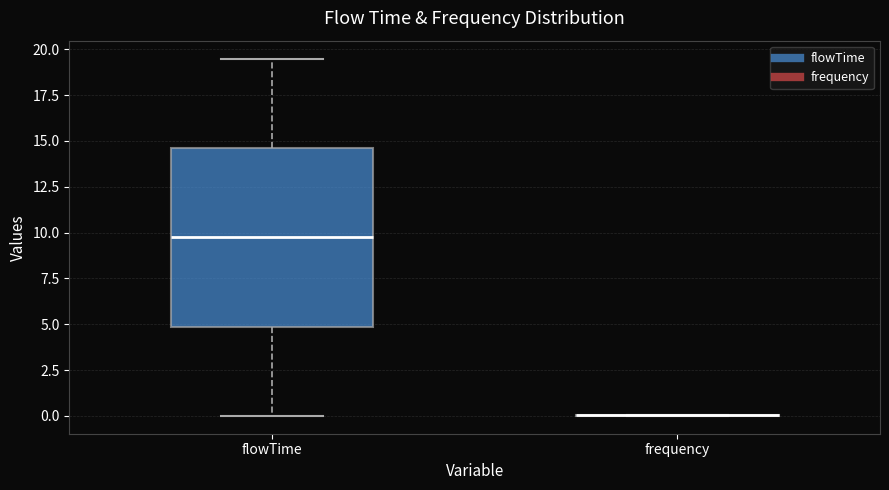

Reading left to right, read every box against the y-axis: the position of its median line, the range the box covers, and the ends of its whiskers. The values are not printed on the chart, so give them approximately, as read against the axis.

flowTime: median 10.0, box 5.0 to 14.5, whiskers 0.0 to 19.5
frequency: box collapsed to a line at 0.0, whiskers 0.0 to 0.0